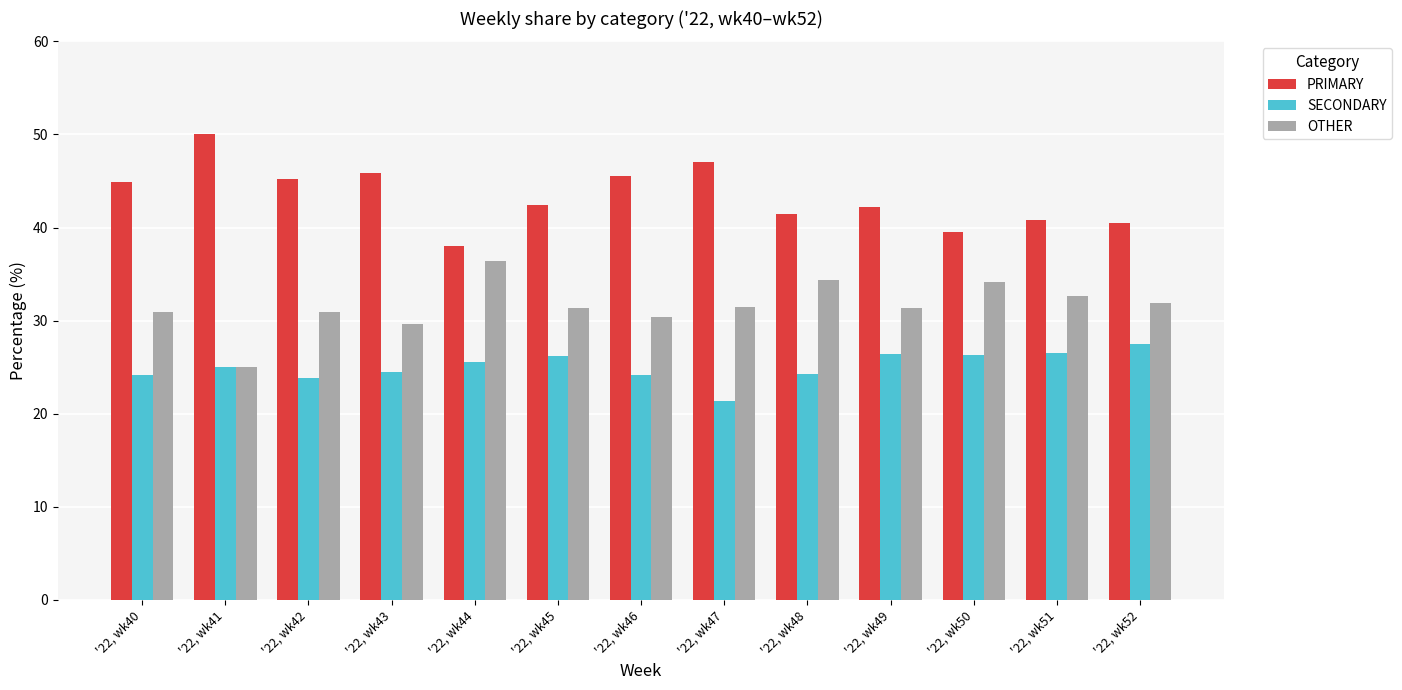

What is the difference between the OTHER values at '22, wk41 and '22, wk51?

7.7